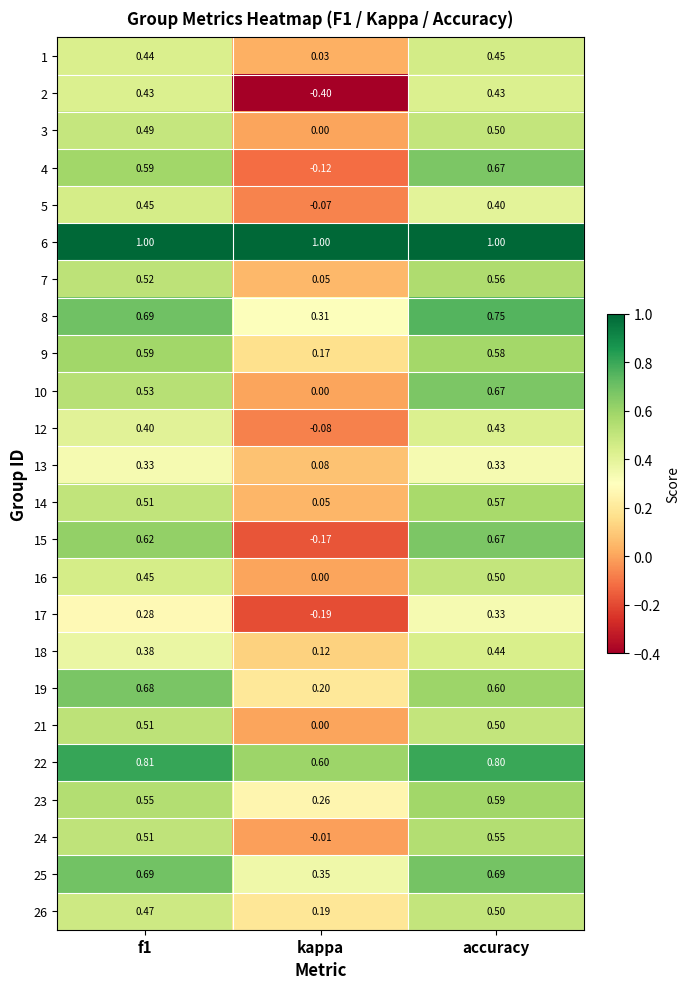

How many distinct data groups are displayed?

24